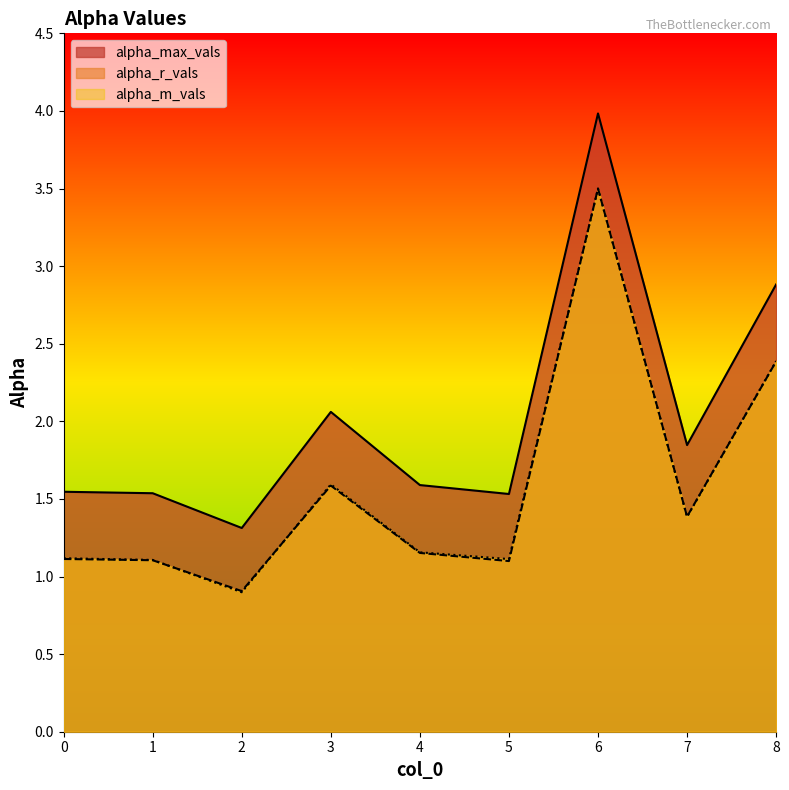

What is the average value of the alpha_r_vals series?

1.6